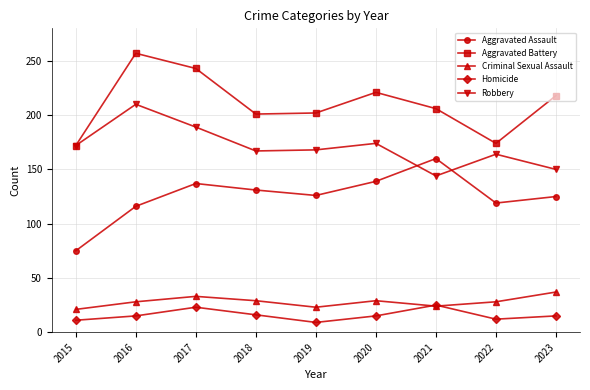

What is the difference between the Criminal Sexual Assault values at 2017 and 2023?

4